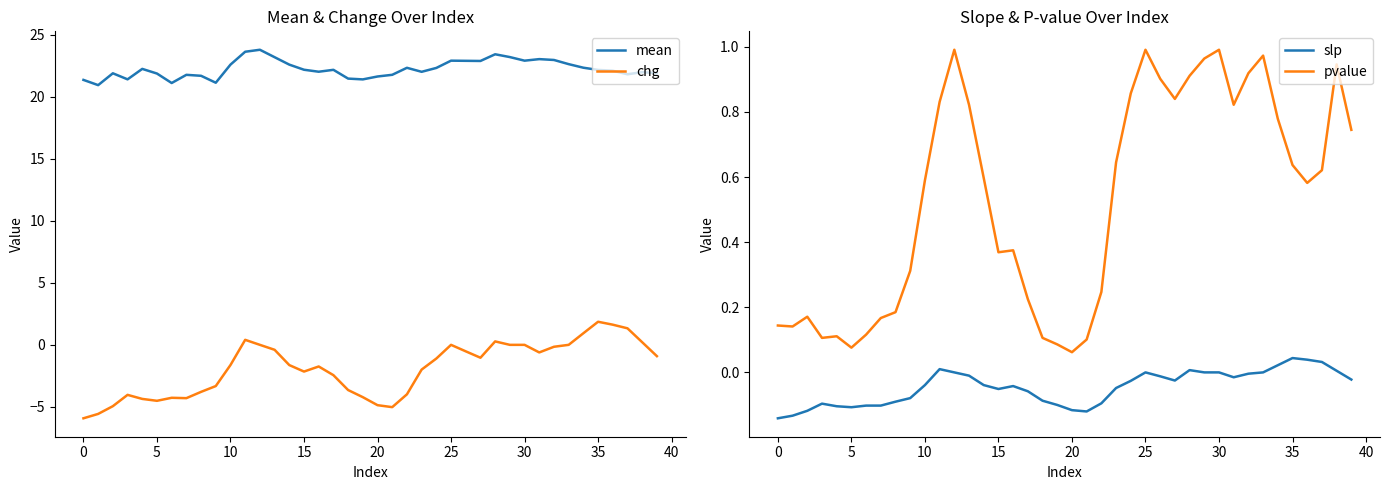

The slp series shows -0.0 at 20. True or false?

False